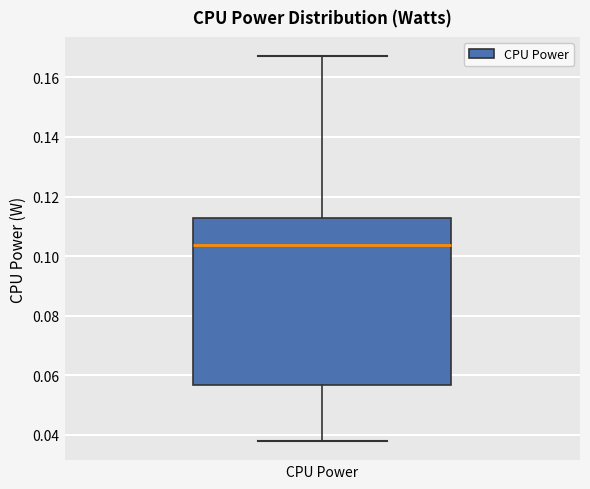

Transcribe this box plot: give where the median line is, the range the box spans, and where the two whiskers end, as read against the y-axis. The values are not printed on the chart, so give them approximately, as read against the axis.

median 0.104, box 0.056 to 0.112, whiskers 0.038 to 0.168